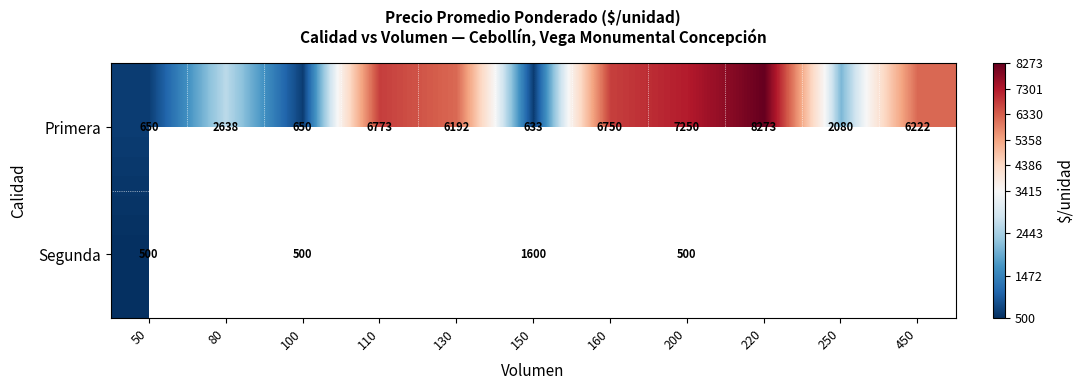

The value of Primera at 220 is 2601. True or false?

False